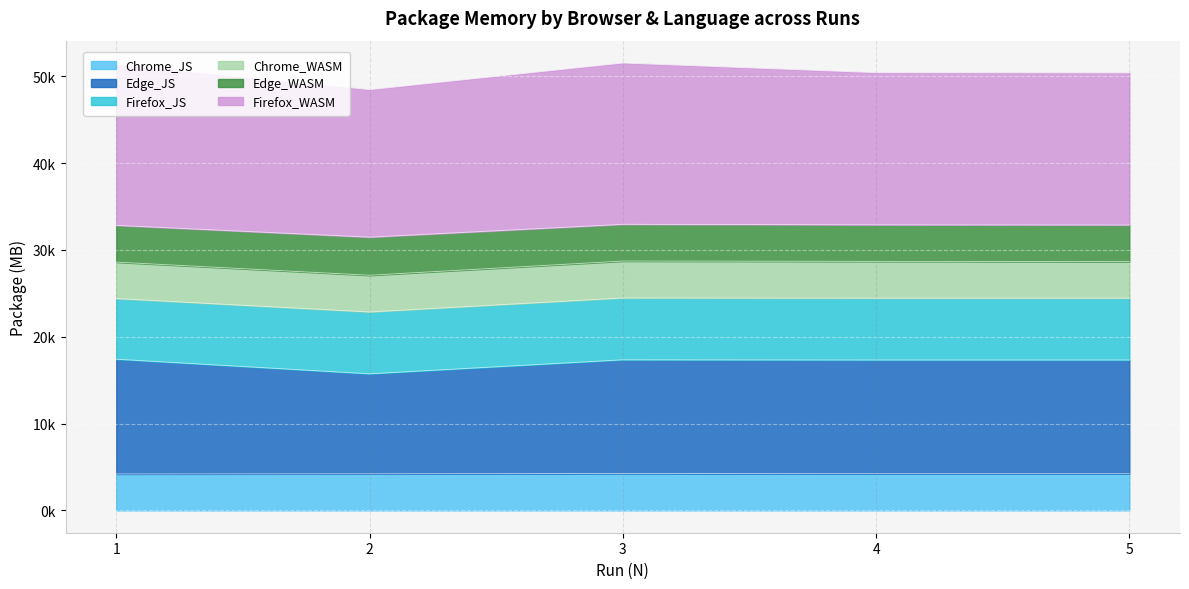

Rank the categories by Chrome_JS value from highest to lowest.

3, 4, 5, 2, 1